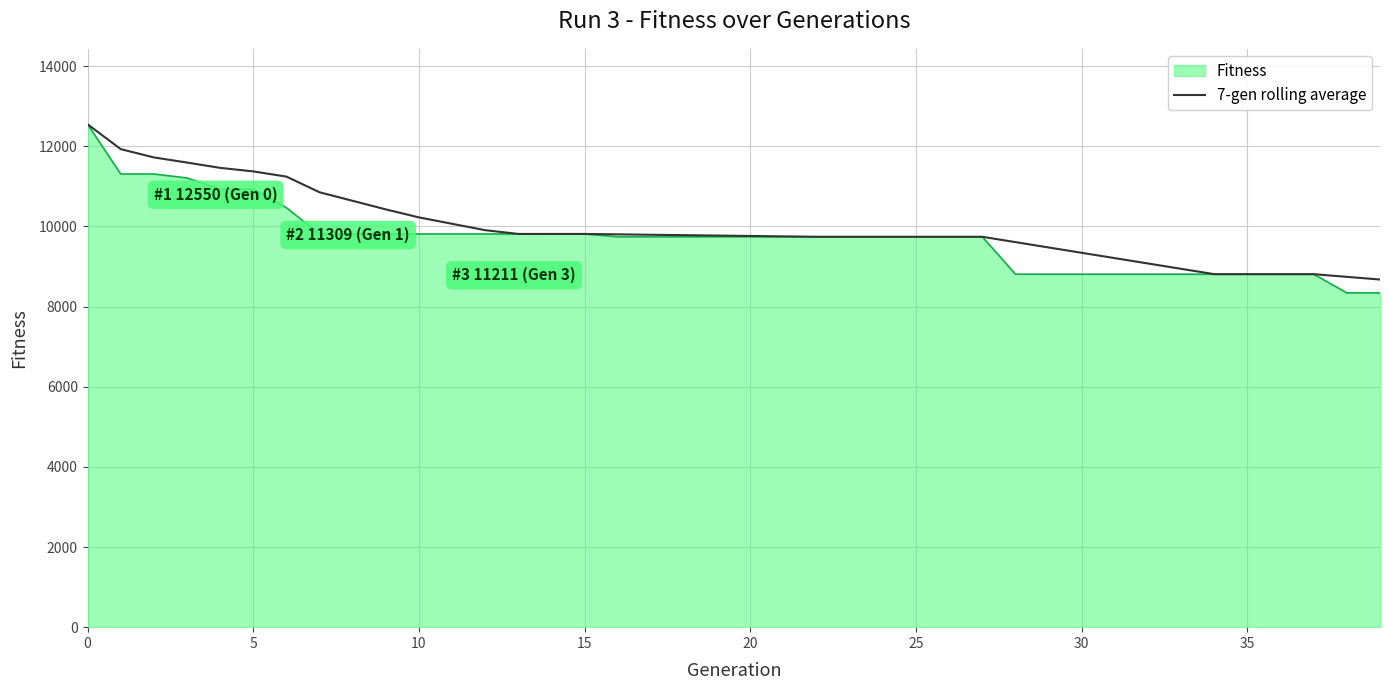

Which series has the largest range (max minus min)?

Fitness